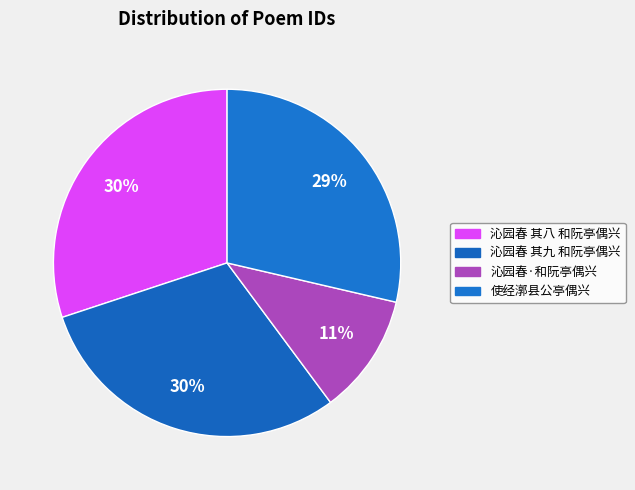

Count the number of slices in the pie.

4